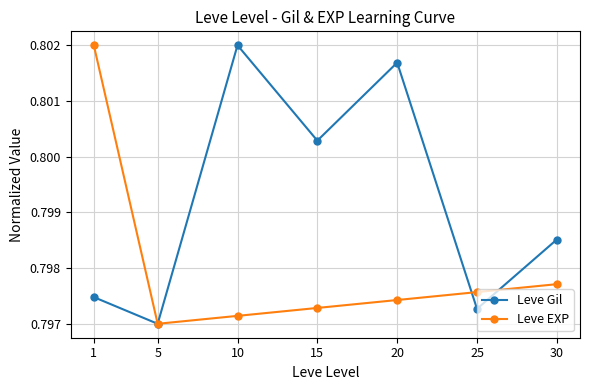

Does the chart display data point markers on the line(s)?

Yes